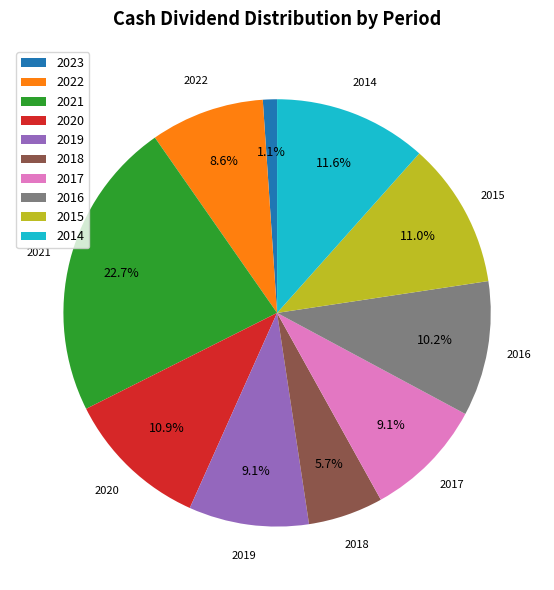

Does 2015 represent more than half of the total?

No